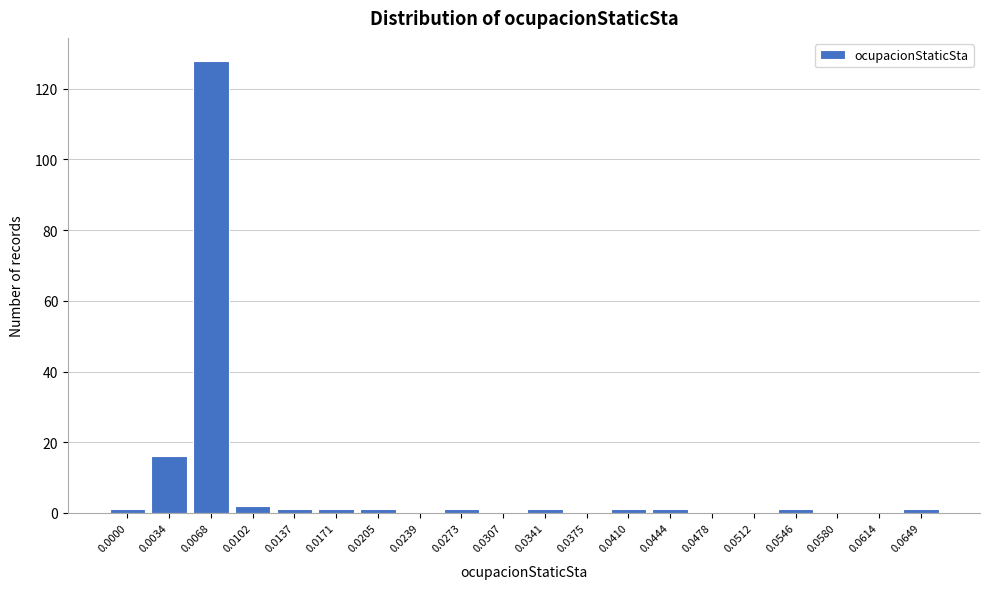

Reading right to left, extract all data points from this chart.

0.0649=1	0.0614=0	0.0580=0	0.0546=1	0.0512=0	0.0478=0	0.0444=1	0.0410=1	0.0375=0	0.0341=1	0.0307=0	0.0273=1	0.0239=0	0.0205=1	0.0171=1	0.0137=1	0.0102=2	0.0068=128	0.0034=16	0.0000=1